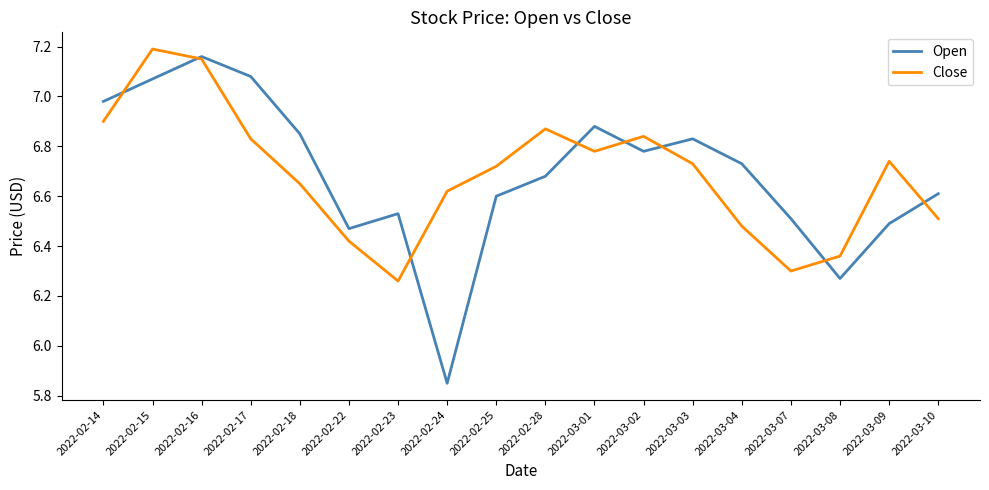

Is it true that Open equals 11.5 at 2022-03-10?

False